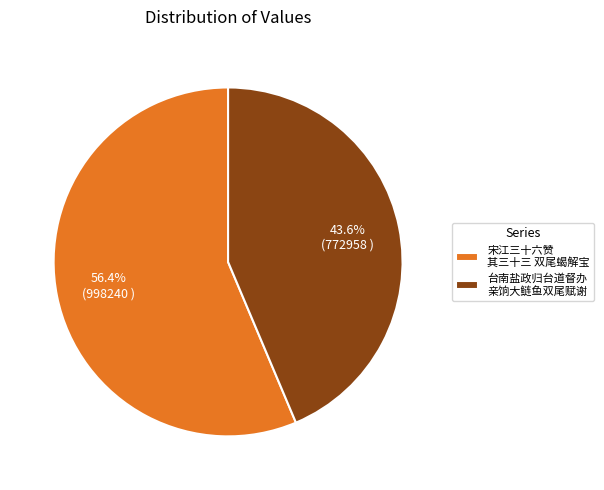

Approximately how many times larger is the value at 台南盐政归台道督办 亲饷大鲢鱼双尾赋谢 compared to 宋江三十六赞 其三十三 双尾蝎解宝?

0.8